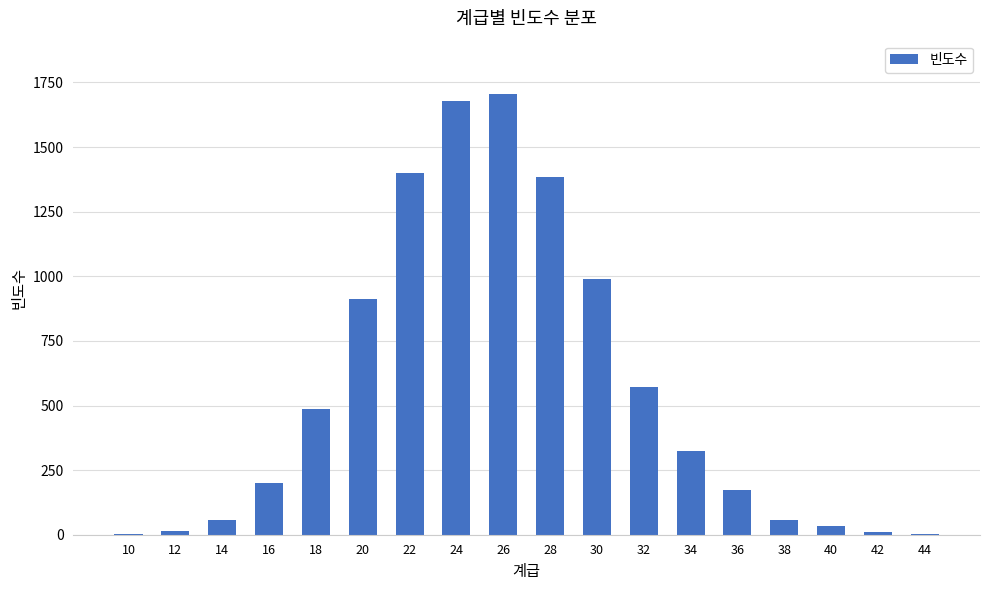

At which category does the chart reach its peak across all series?

26